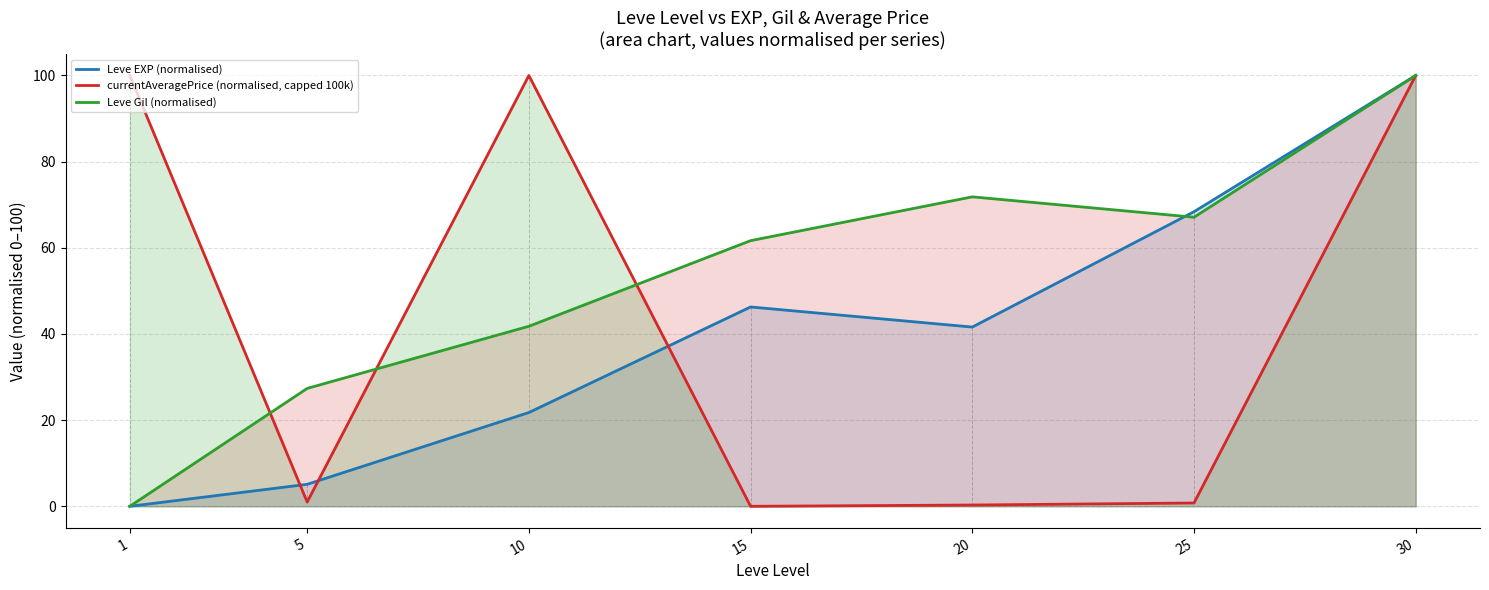

At which category does the chart reach its peak across all series?

30